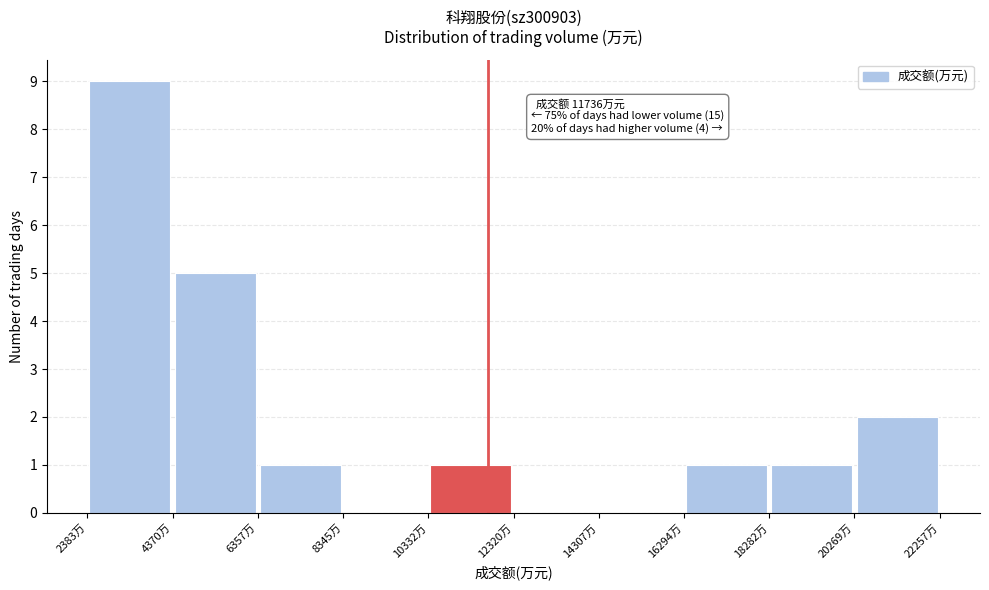

Which range on the x-axis has the tallest bar?

2400 to 4400